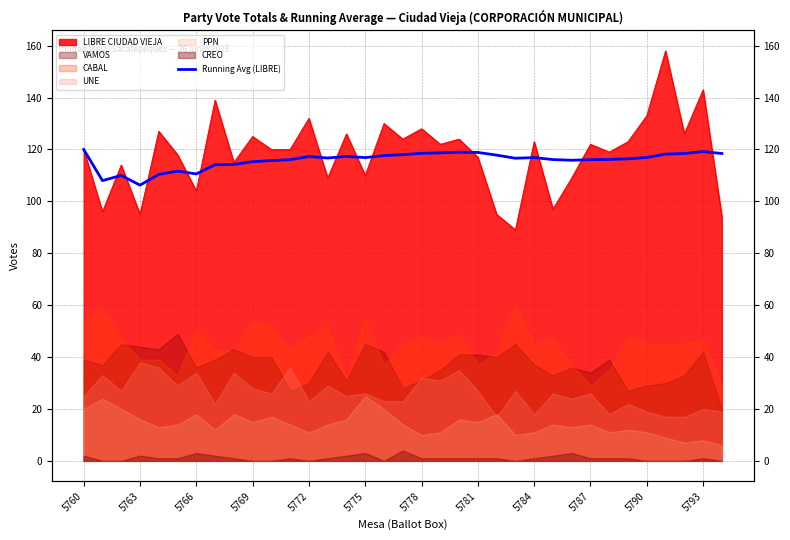

What is the approximate value at 5769?

115.3